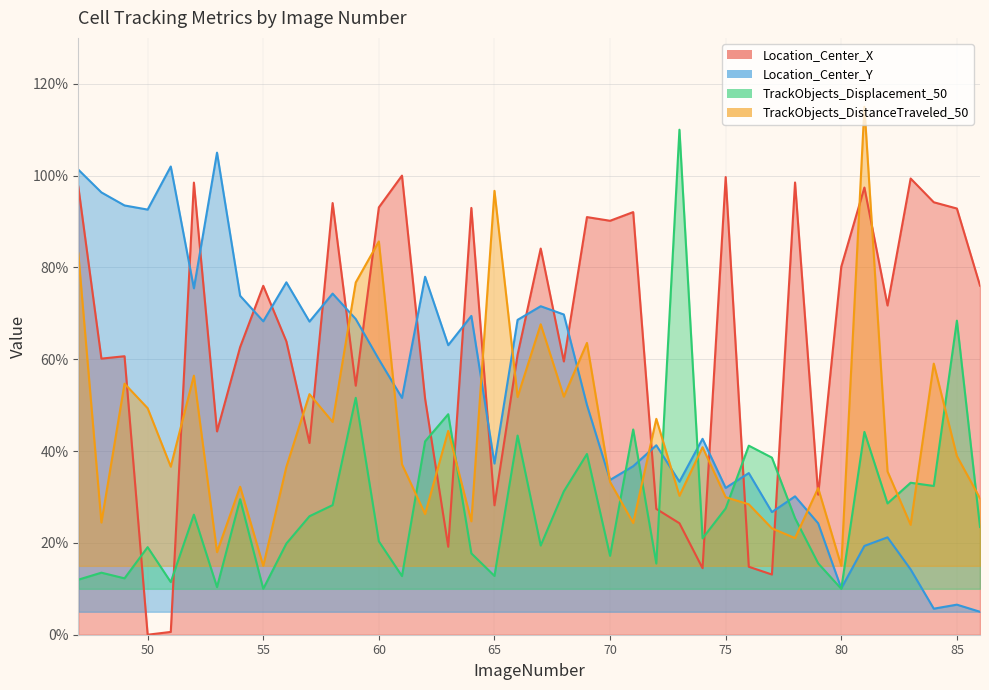

Is it true that Location_Center_Y equals 0.1 at 81?

False